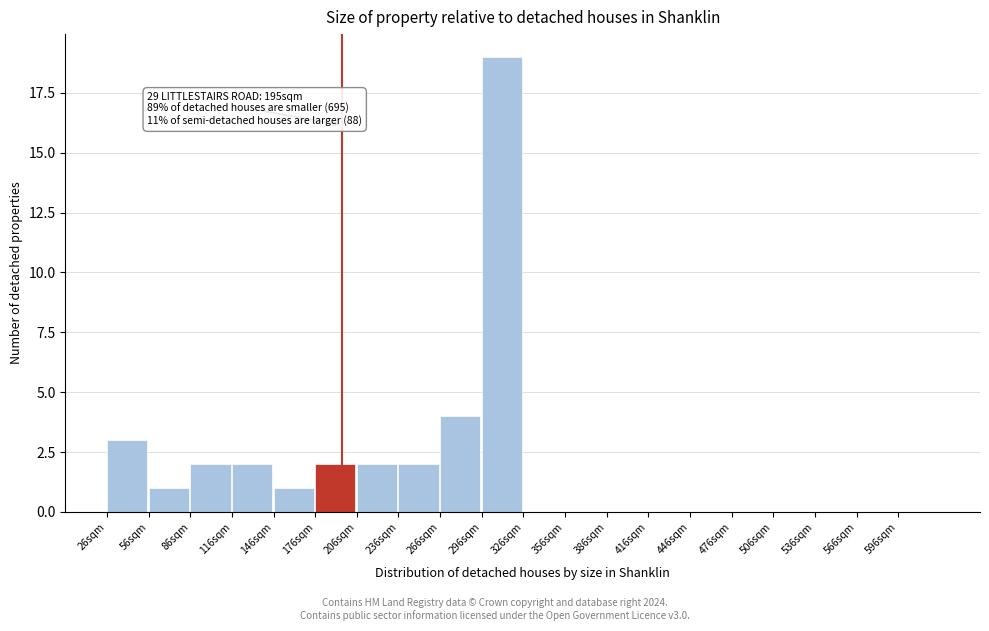

Over which range of the x-axis is the bar tallest?

296 to 326